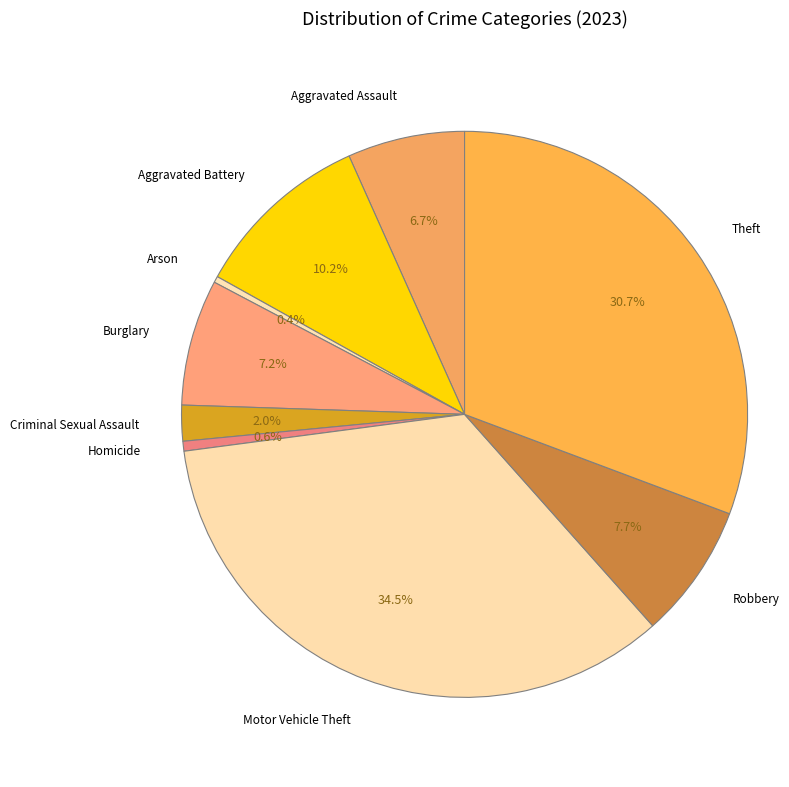

What is the largest slice in the pie chart?

Motor Vehicle Theft